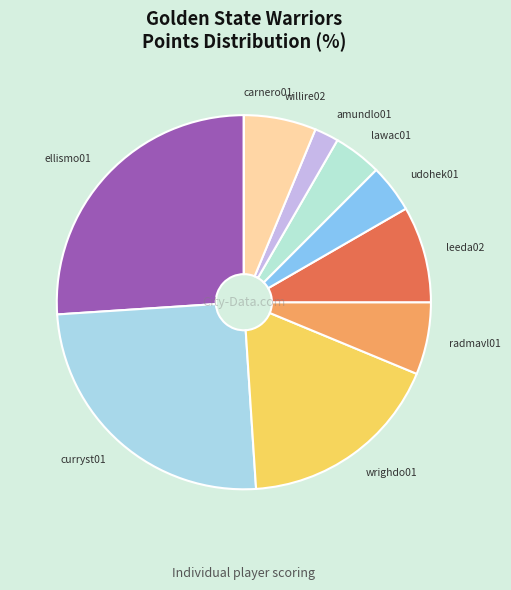

What is the largest slice in the pie chart?

ellismo01